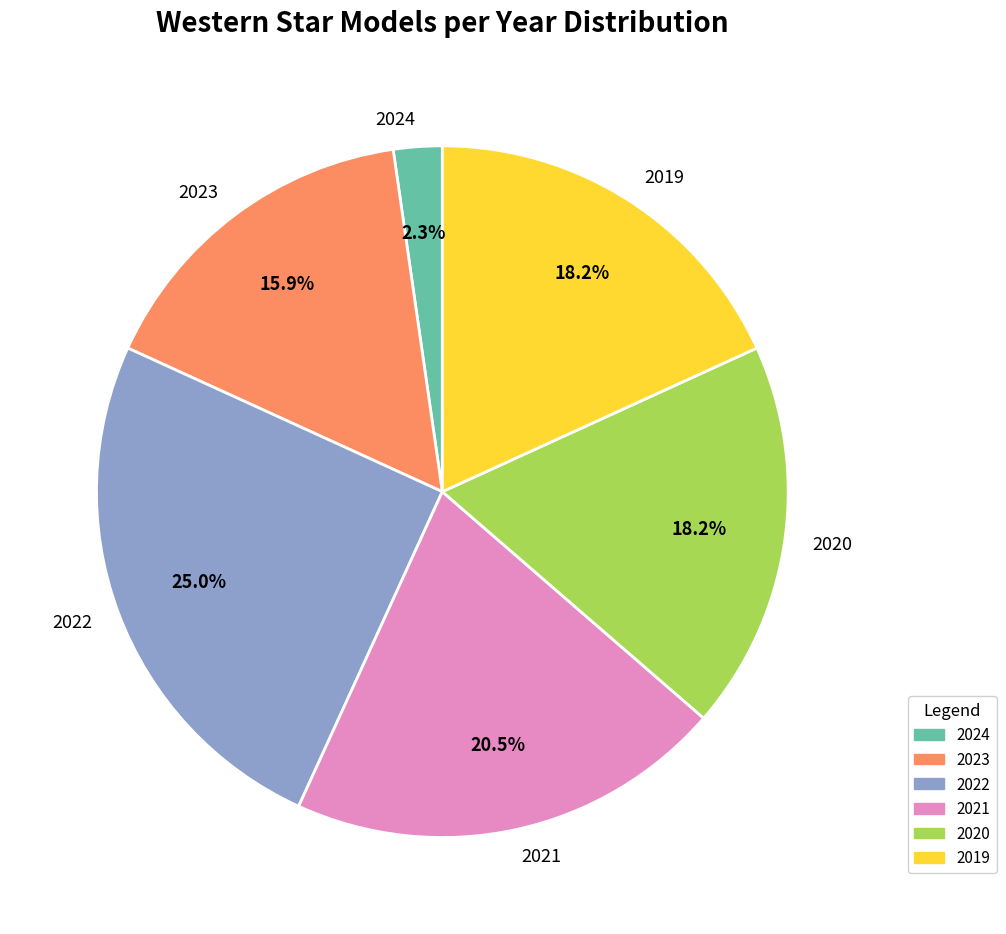

What portion of the pie excludes 2024?

97.7%